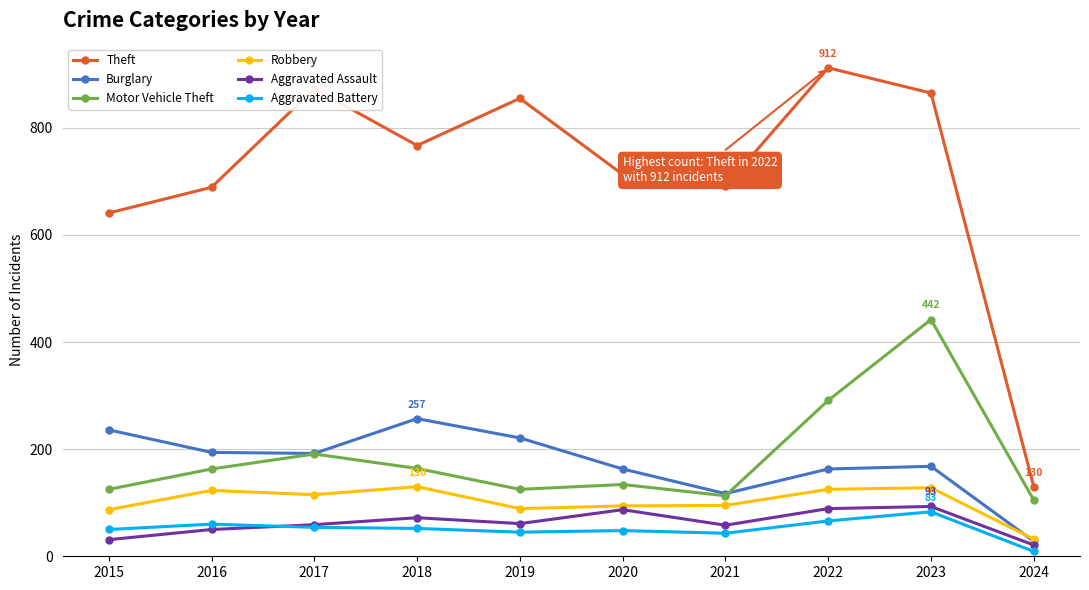

Which series has the widest spread of values?

Theft